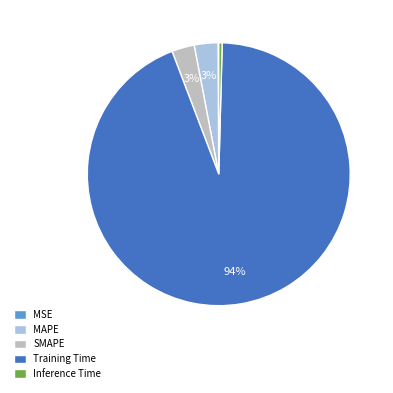

To the nearest percent, what is the difference between the largest and smallest slice percentages?

94%